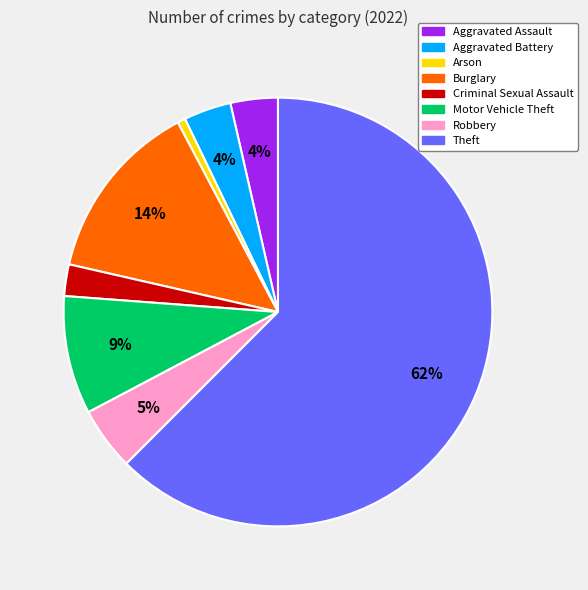

To the nearest percent, what is the combined percentage of Criminal Sexual Assault and Aggravated Assault?

6%